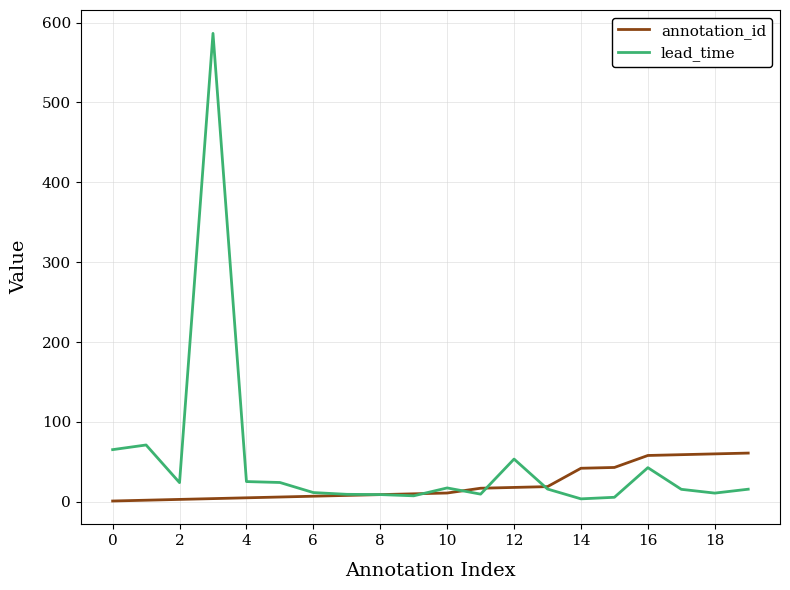

List the series in order of their overall mean, highest first.

lead_time, annotation_id